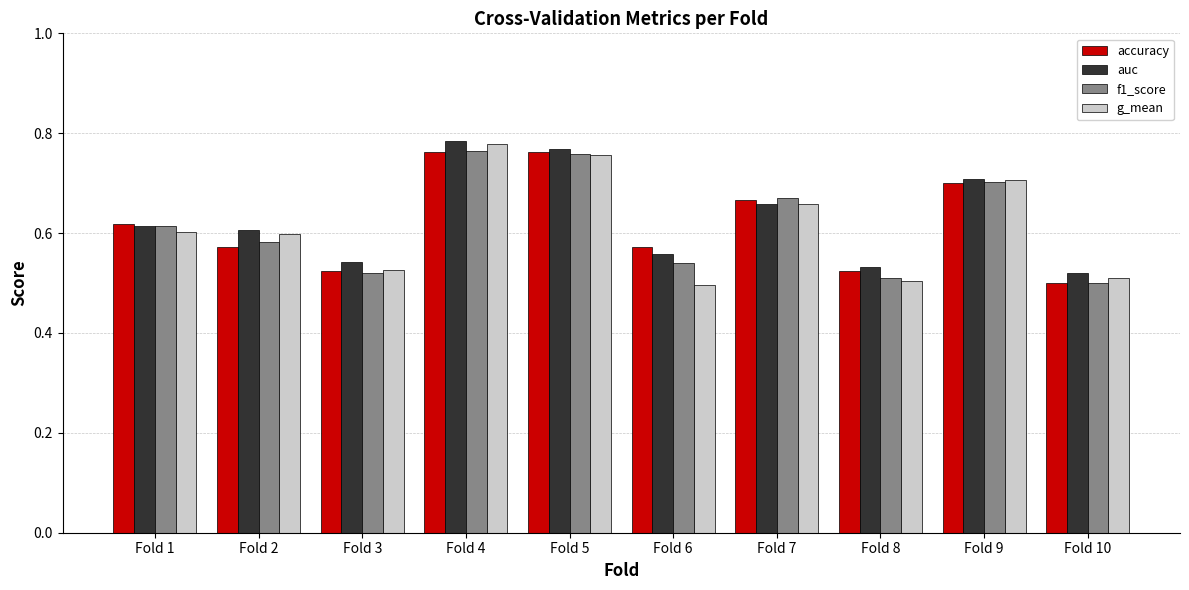

What is the sum of the accuracy values at Fold 9 and Fold 4?

1.5